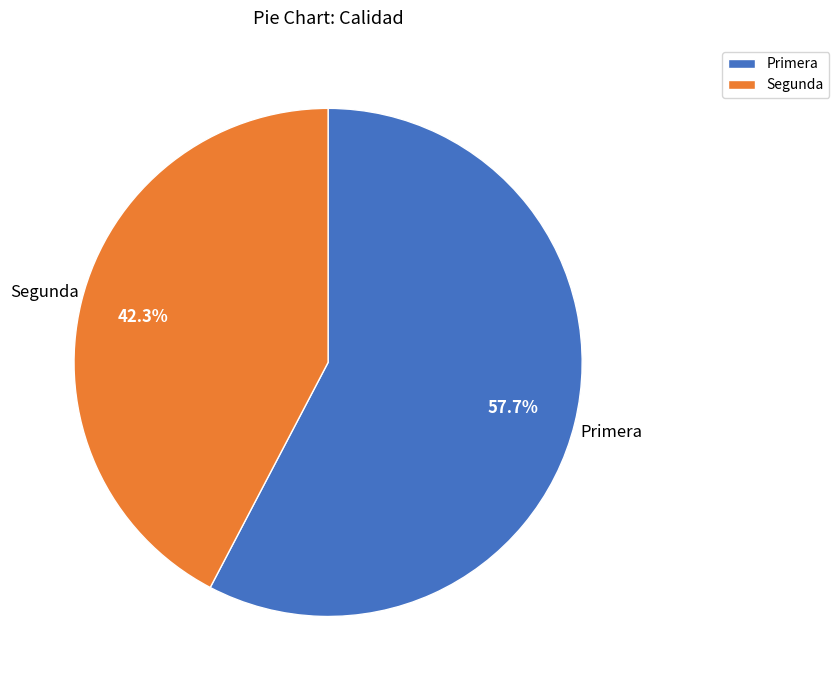

Between Primera and Segunda, which is larger?

Primera